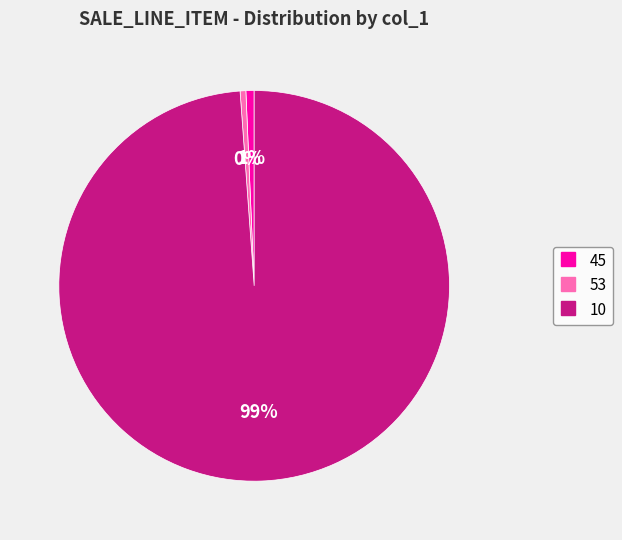

Is it true that 53 is 0% of the pie?

True